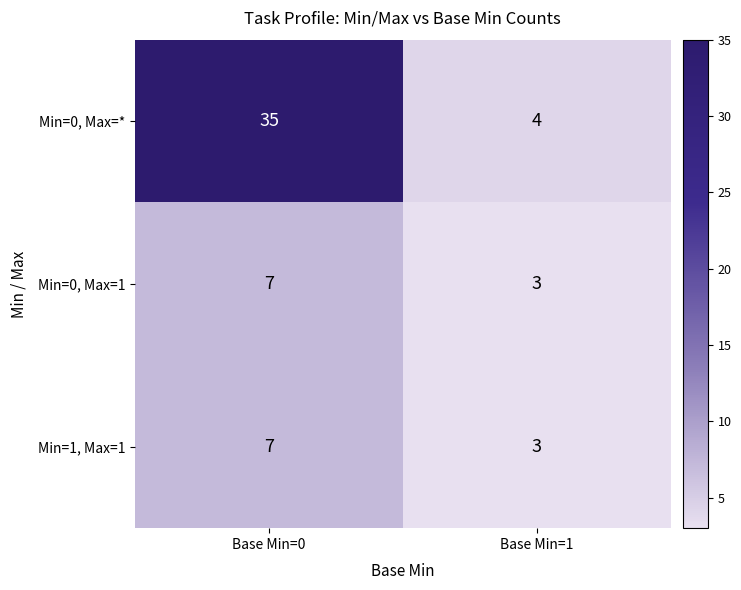

Is the value of Min=0, Max=* at Base Min=1 greater than the value of Min=1, Max=1 at Base Min=0?

No